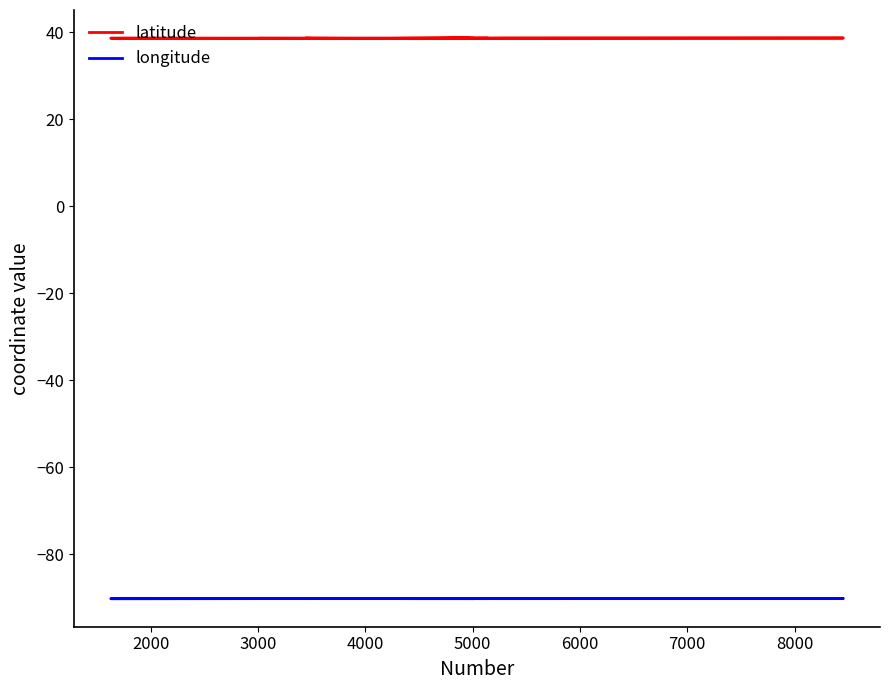

Reading left to right, what are all the values shown in this chart?

latitude: 38.6	38.6	38.7	38.6	38.6	38.7	38.6	38.7	38.7	38.7	38.7	38.6	38.7	38.7	38.6	38.7	38.6	38.7	38.6	38.7
longitude: -90.2	-90.2	-90.3	-90.2	-90.3	-90.3	-90.2	-90.2	-90.3	-90.2	-90.3	-90.2	-90.3	-90.2	-90.2	-90.3	-90.2	-90.2	-90.2	-90.2